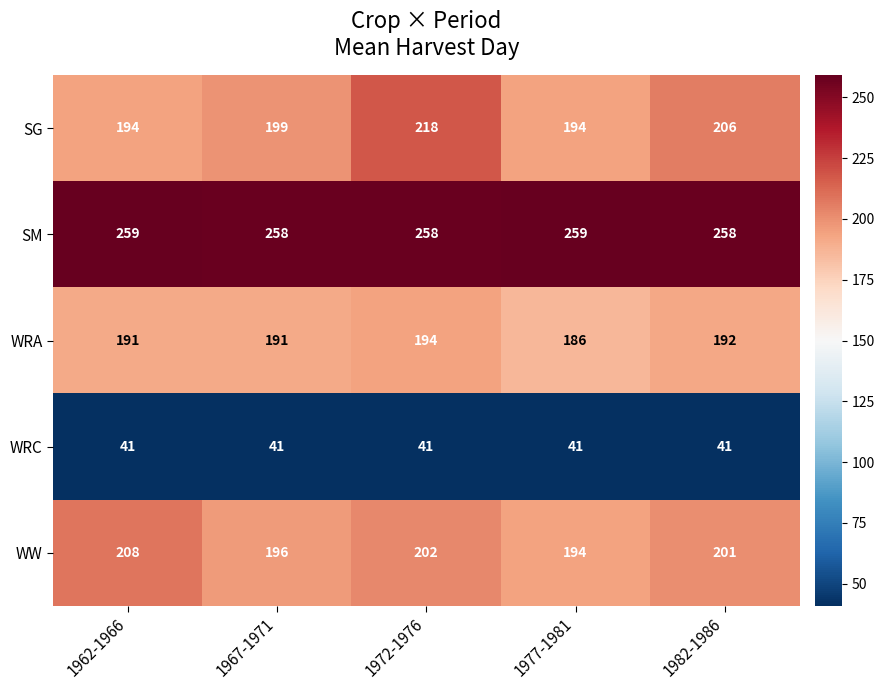

The WRA series shows 119 at 1977-1981. True or false?

False